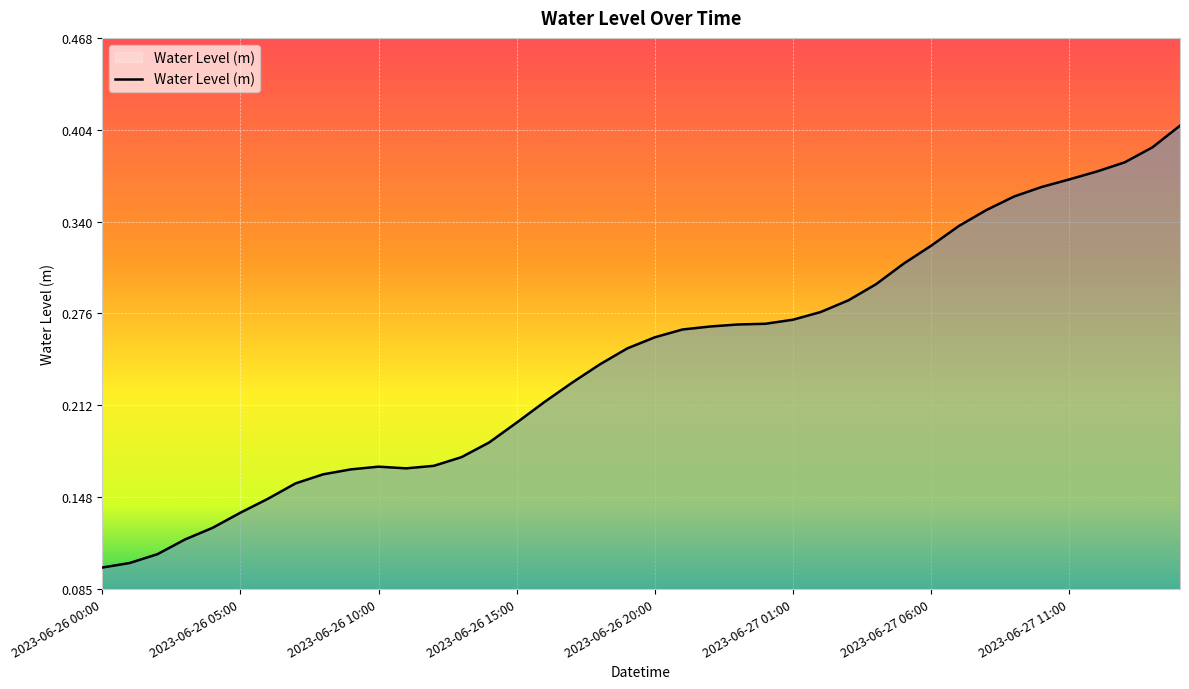

At which category does the chart reach its peak across all series?

39